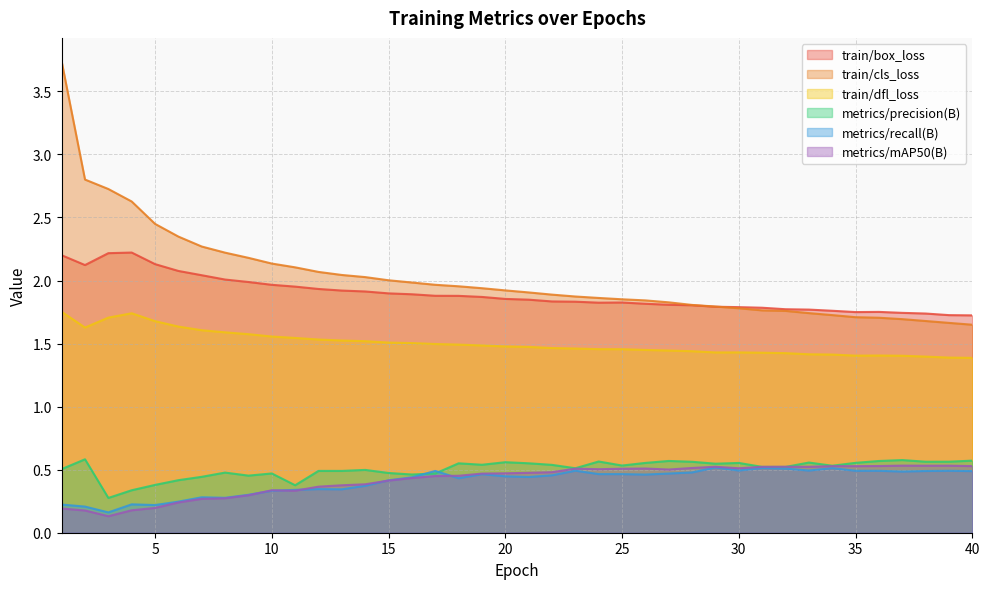

At which category does the chart reach its minimum across all series?

3